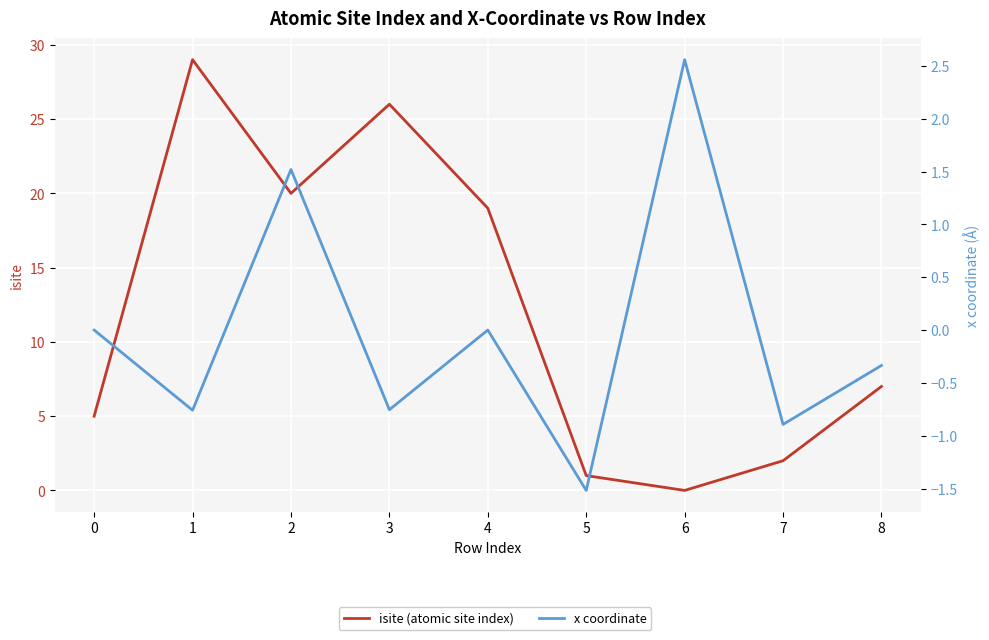

Rank the series at 4 from lowest to highest value.

x coordinate, isite (atomic site index)